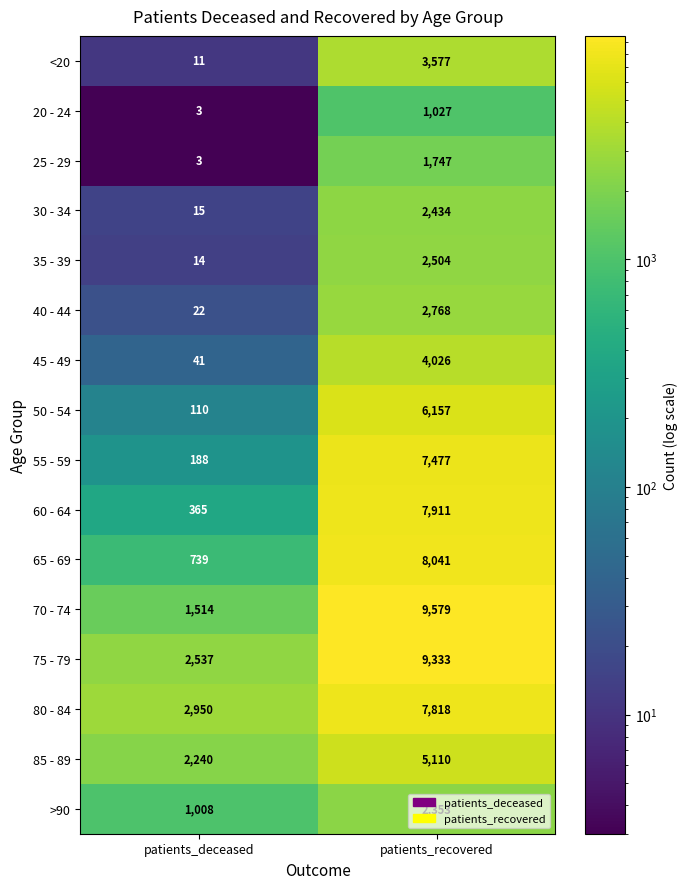

Which series has the largest range (max minus min)?

70 - 74